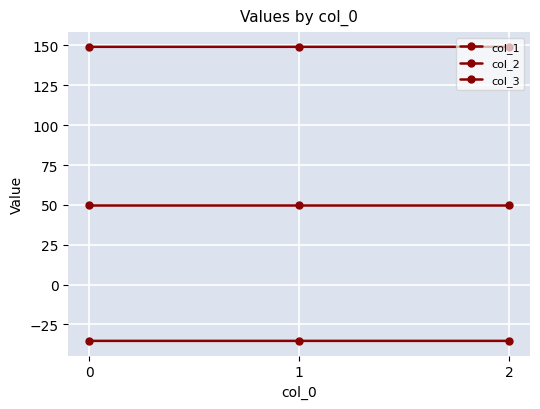

Rank the series by their maximum value, from highest to lowest.

col_2, col_3, col_1